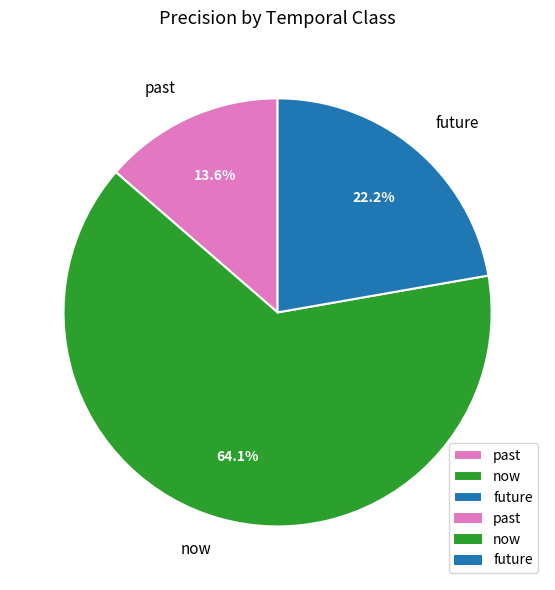

True or false: past accounts for 14% of the total.

True